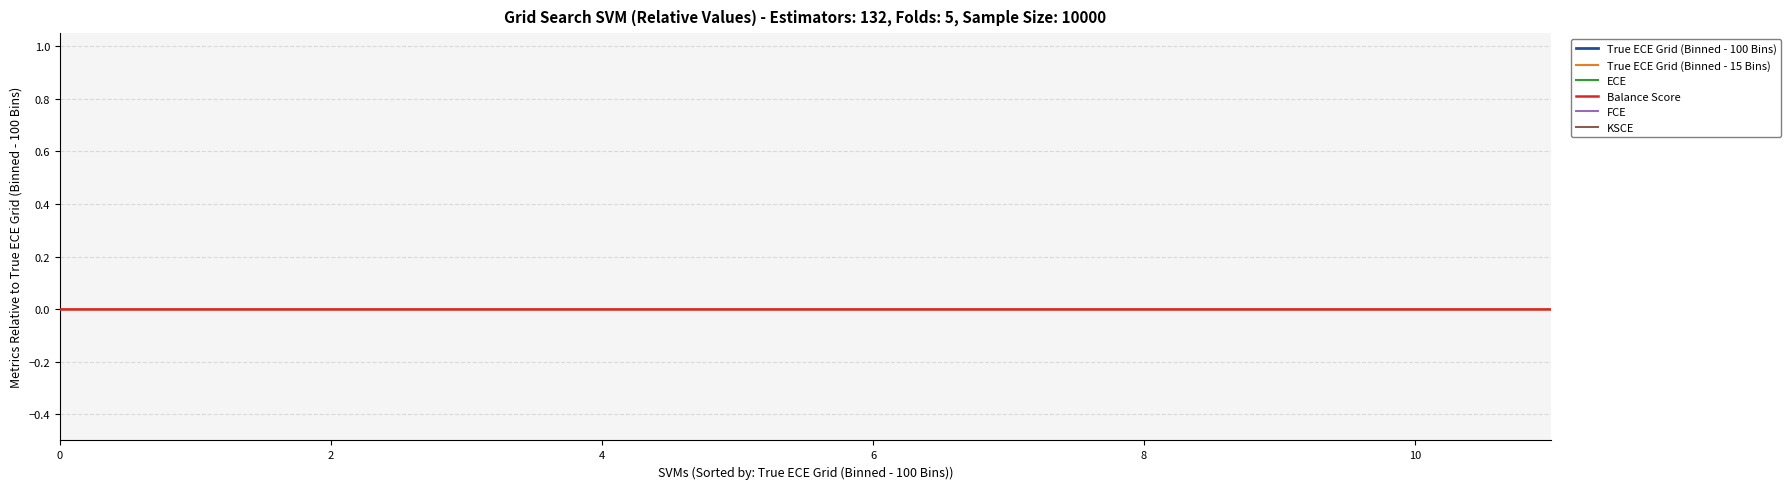

What is the label of the 12th point from the left?

11